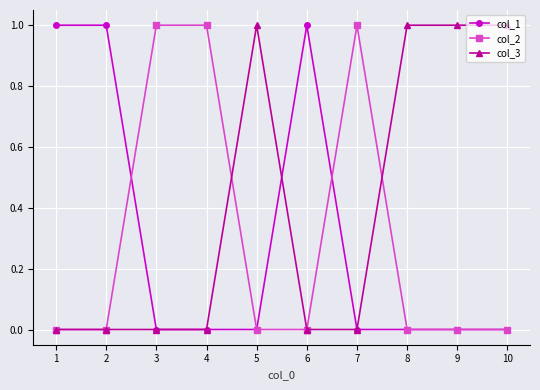

How many series are shown in this chart?

3